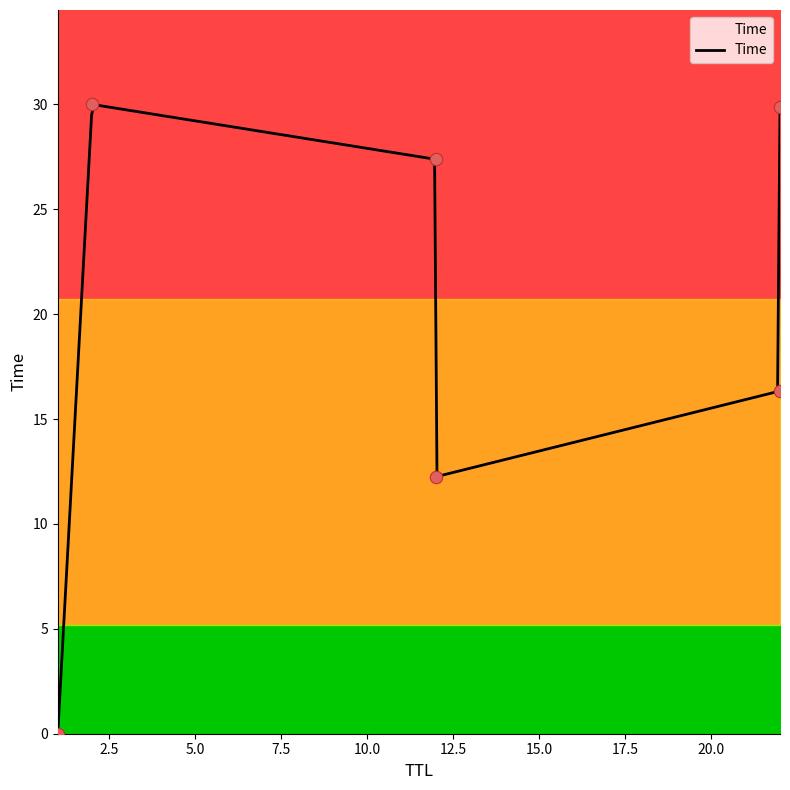

Which has a higher value, 2 or 22?

2